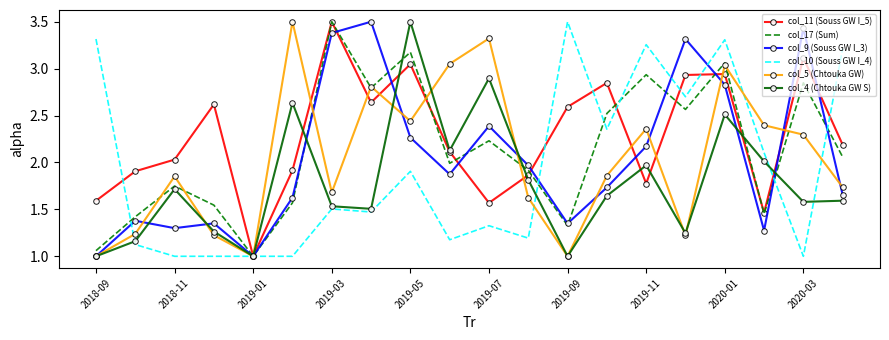

What is the minimum value shown in the chart?

1.0